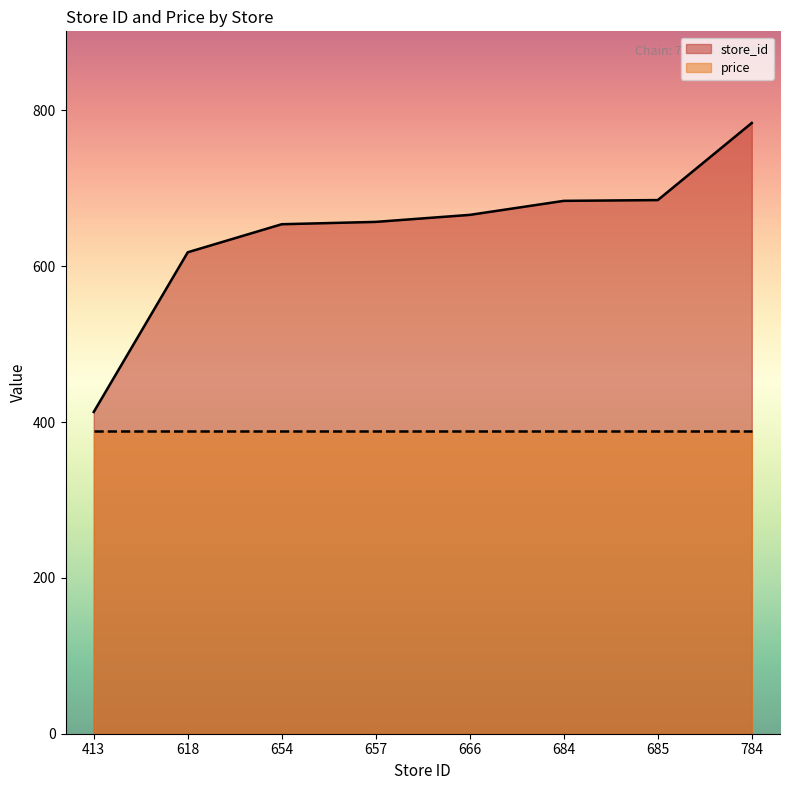

Does the chart display data point markers on the line(s)?

No